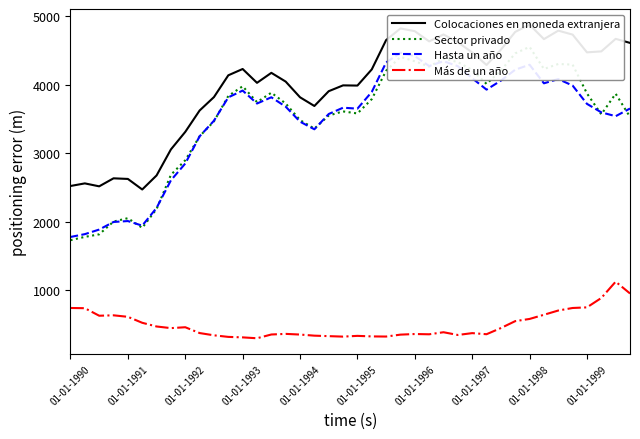

What is the total value across all series at 11?

12121